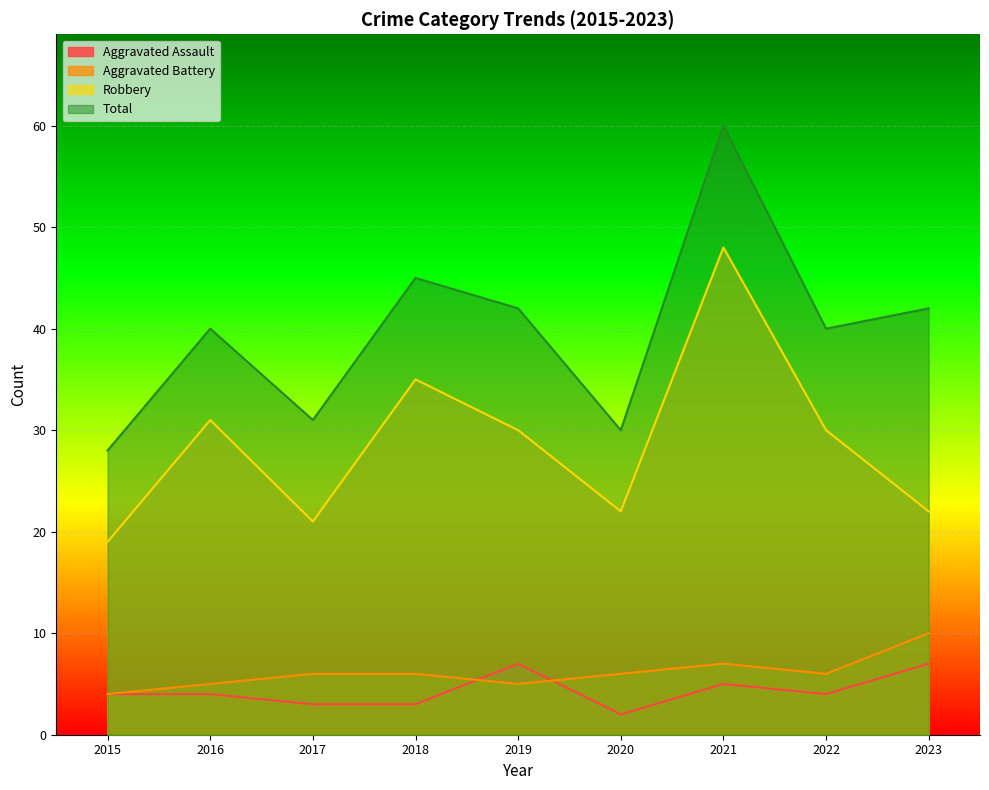

What is the value of the Aggravated Assault point at the 1st from the left?

4